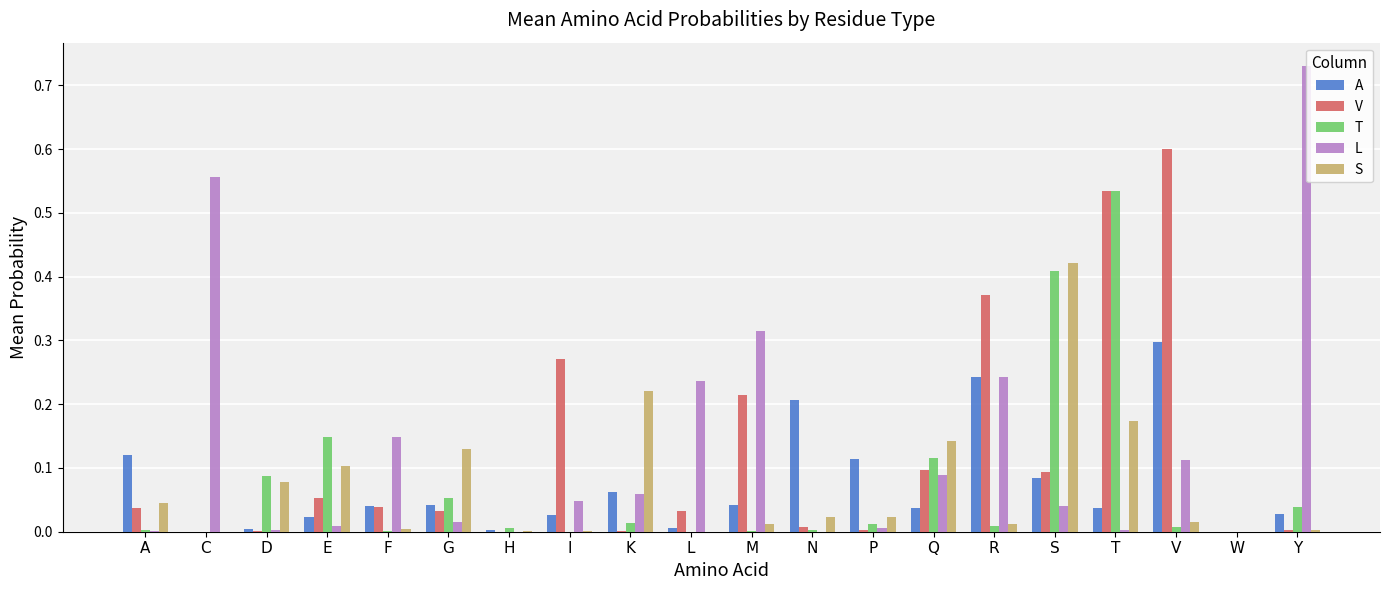

Is the value of S at V greater than the value of A at N?

No